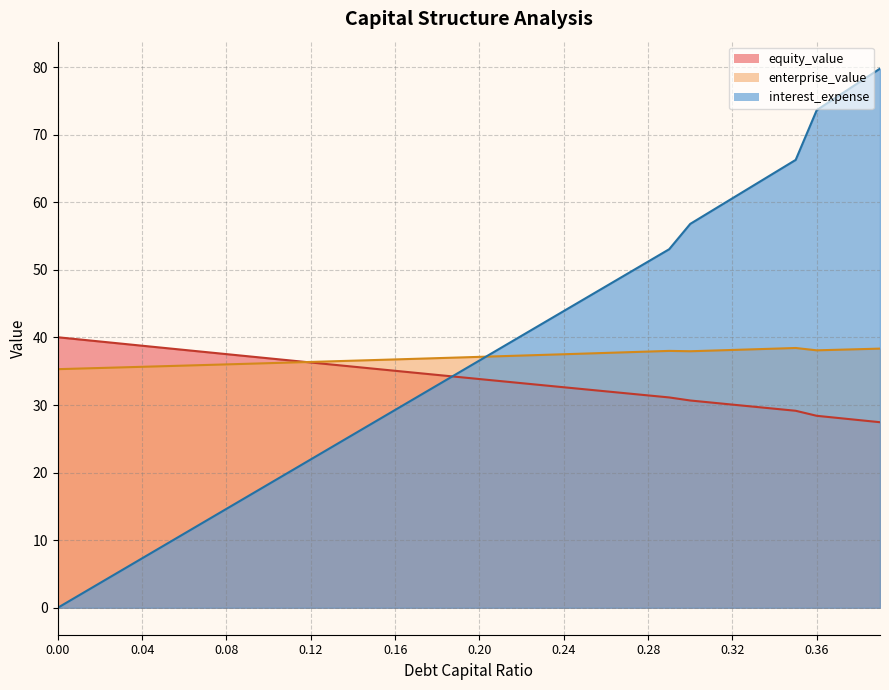

What is the label of the 14th point from the left?

0.13